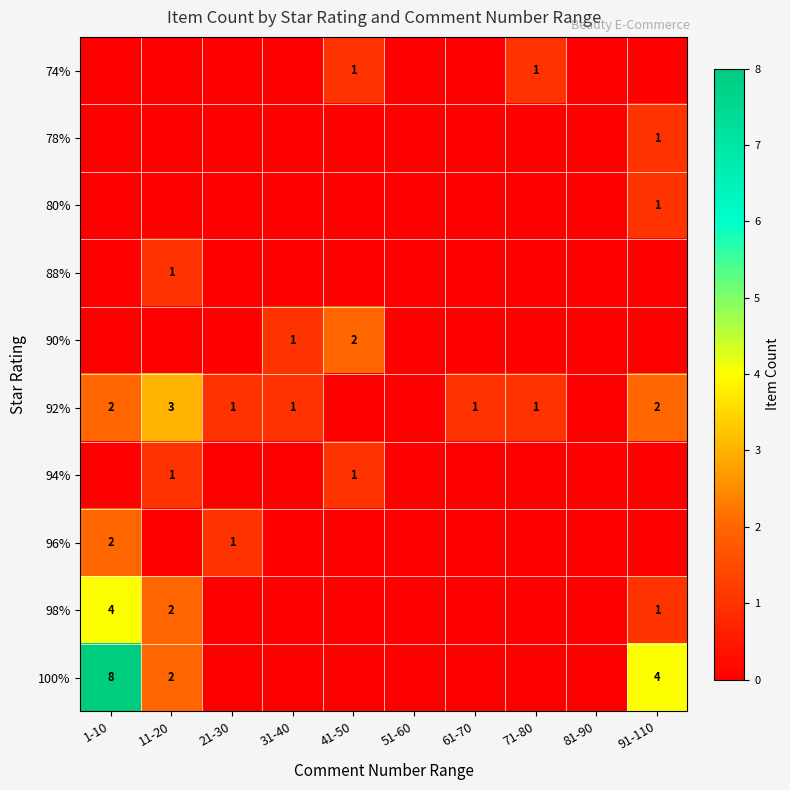

What is the sum of the 92% values at 91-110 and 61-70?

3